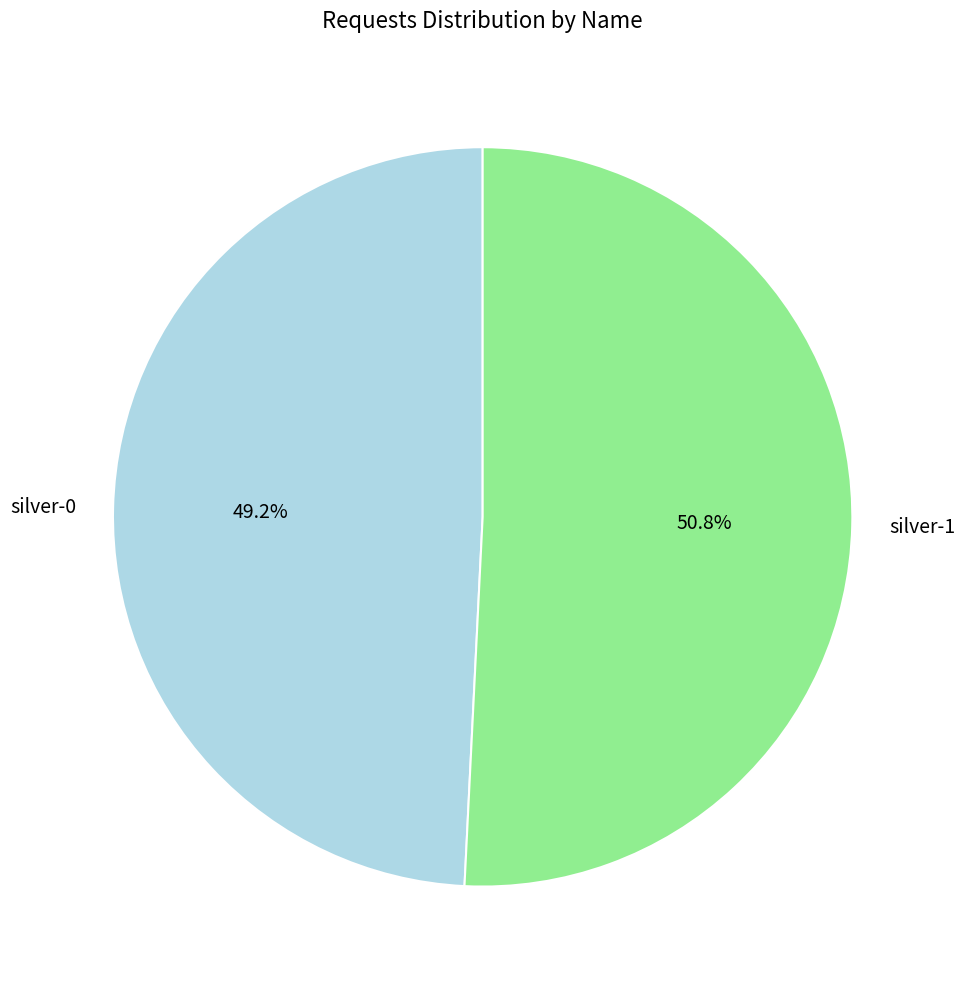

How many segments does this pie chart have?

2